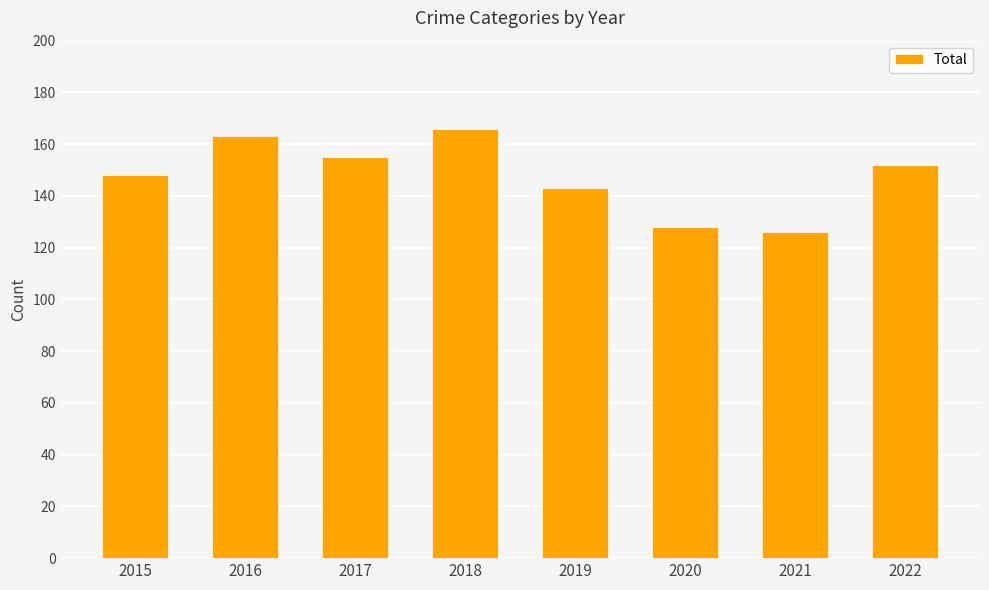

Reading left to right, what are all the values shown in this chart?

148	163	155	166	143	128	126	152